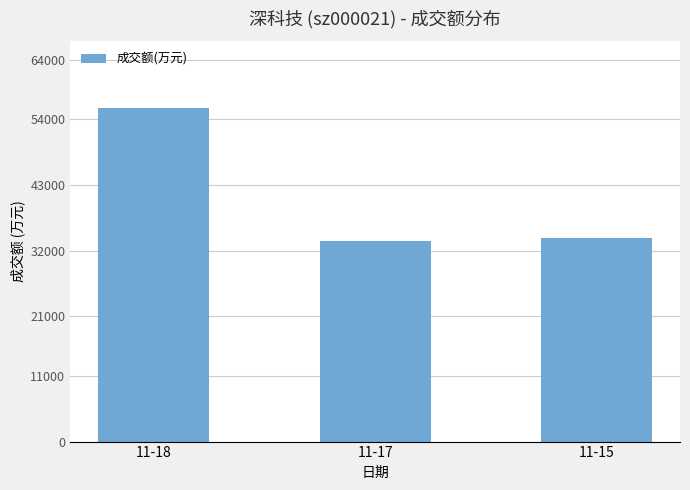

Which category has the highest value across all series?

11-18